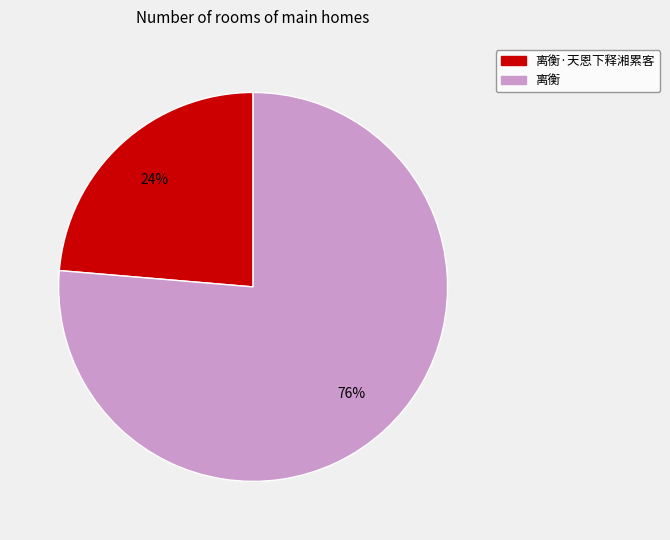

To the nearest percent, what is the average slice percentage?

50%